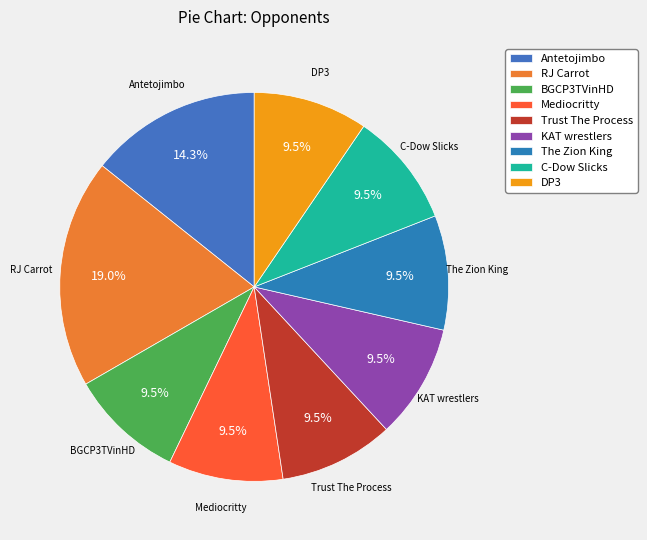

Does any single category account for the majority?

No